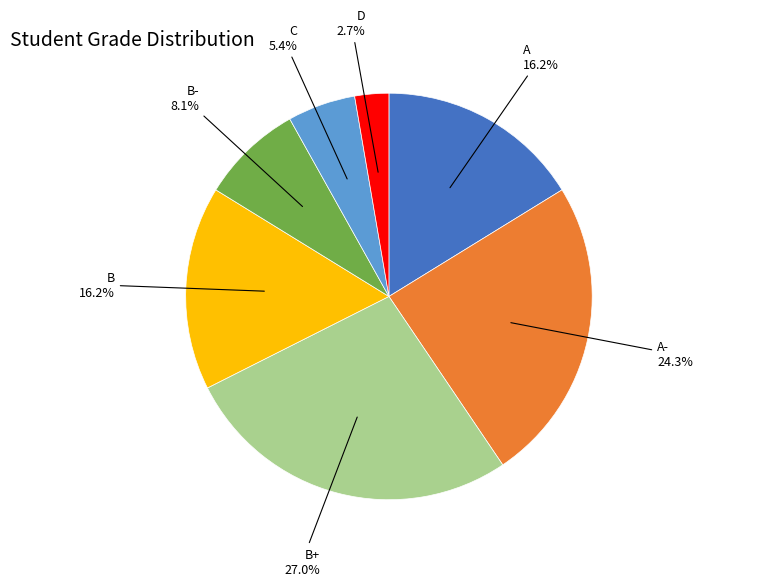

How many segments does this pie chart have?

7